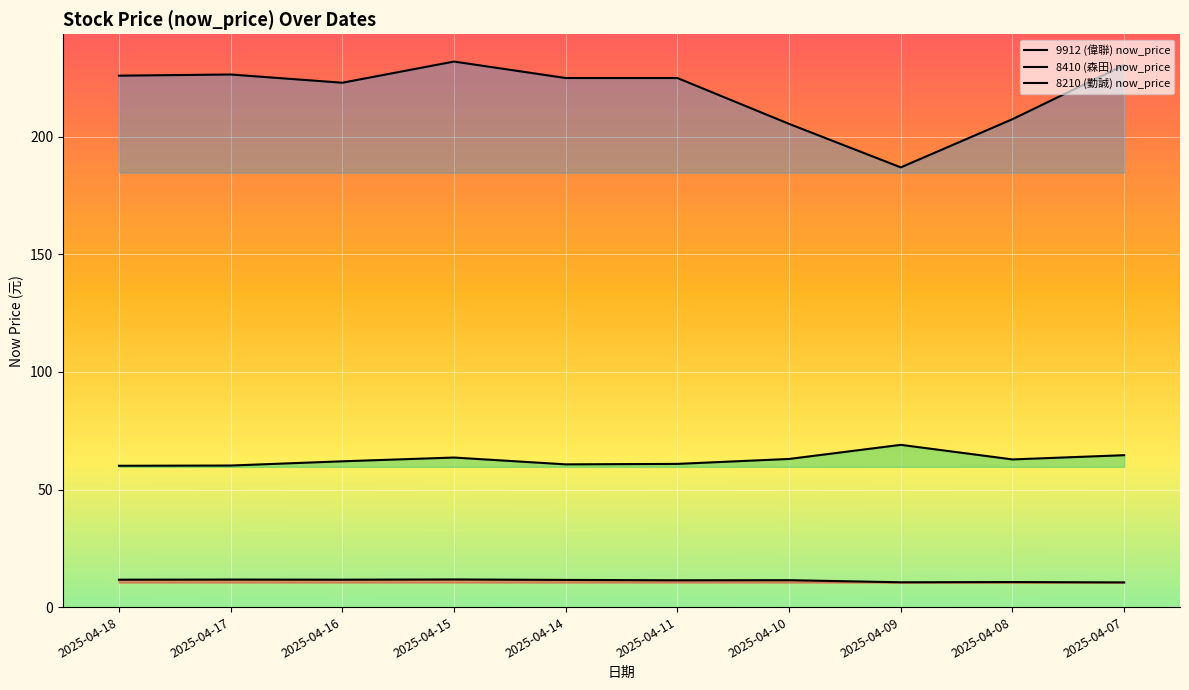

What is the difference between the maximum and minimum values in the 9912 (偉聯) now_price series?

1.2